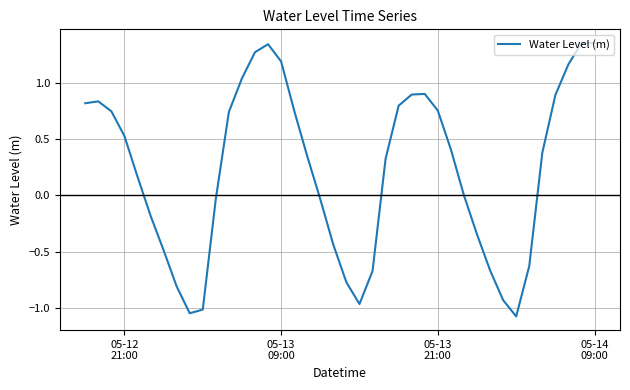

What is the difference between the maximum and minimum values?

2.4